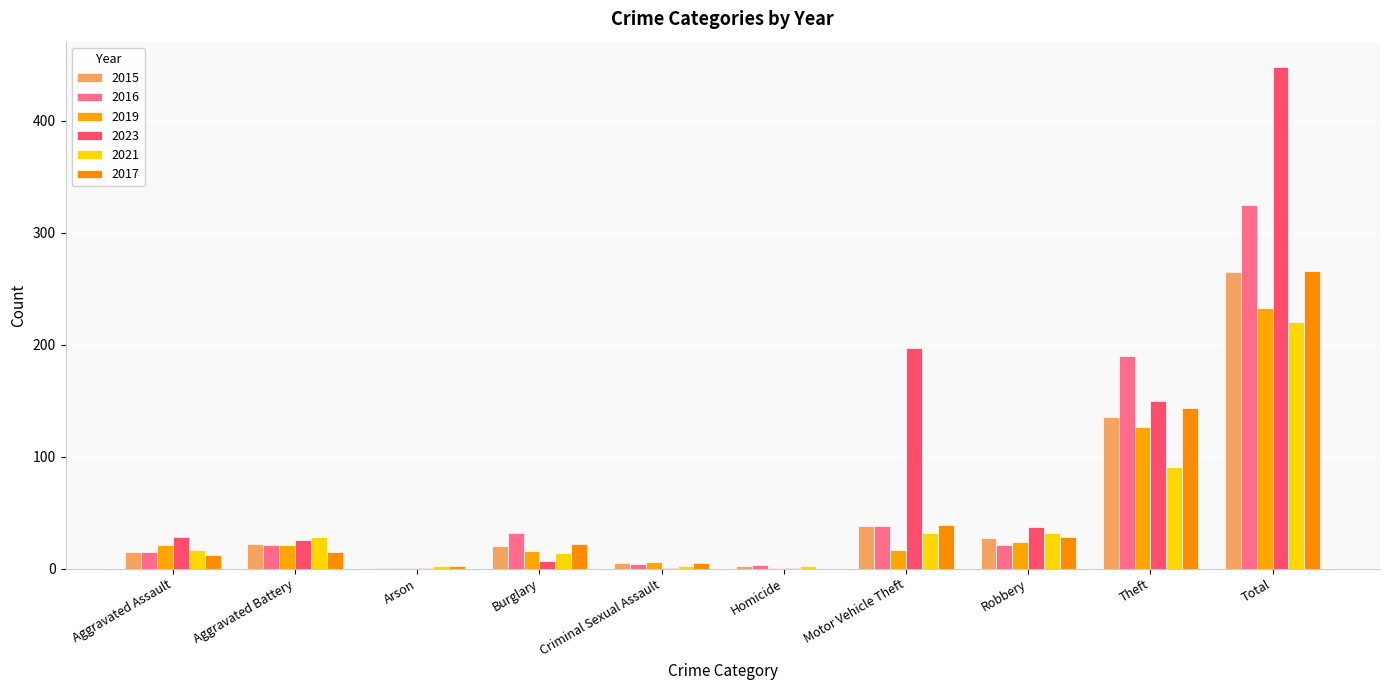

Reading left to right, what are all the values shown in this chart?

2015: Aggravated Assault=15	Aggravated Battery=22	Arson=1	Burglary=20	Criminal Sexual Assault=5	Homicide=2	Motor Vehicle Theft=38	Robbery=27	Theft=135	Total=265
2016: Aggravated Assault=15	Aggravated Battery=21	Arson=1	Burglary=32	Criminal Sexual Assault=4	Homicide=3	Motor Vehicle Theft=38	Robbery=21	Theft=190	Total=325
2019: Aggravated Assault=21	Aggravated Battery=21	Arson=1	Burglary=16	Criminal Sexual Assault=6	Homicide=1	Motor Vehicle Theft=17	Robbery=24	Theft=126	Total=233
2023: Aggravated Assault=28	Aggravated Battery=26	Arson=1	Burglary=7	Criminal Sexual Assault=1	Homicide=1	Motor Vehicle Theft=197	Robbery=37	Theft=150	Total=448
2021: Aggravated Assault=17	Aggravated Battery=28	Arson=2	Burglary=14	Criminal Sexual Assault=2	Homicide=2	Motor Vehicle Theft=32	Robbery=32	Theft=91	Total=220
2017: Aggravated Assault=12	Aggravated Battery=15	Arson=2	Burglary=22	Criminal Sexual Assault=5	Homicide=0	Motor Vehicle Theft=39	Robbery=28	Theft=143	Total=266